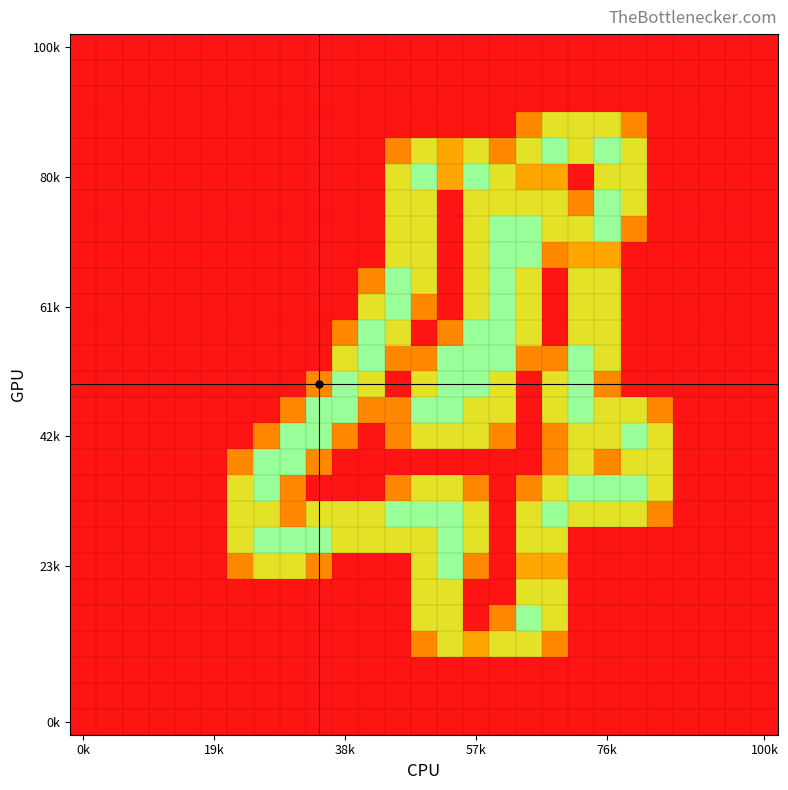

At how many categories does at least one series exceed 1?

17